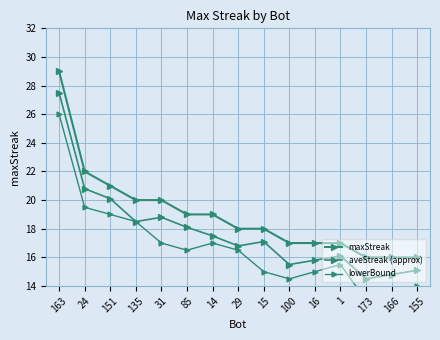

The lowerBound series shows 8.2 at 1. True or false?

False